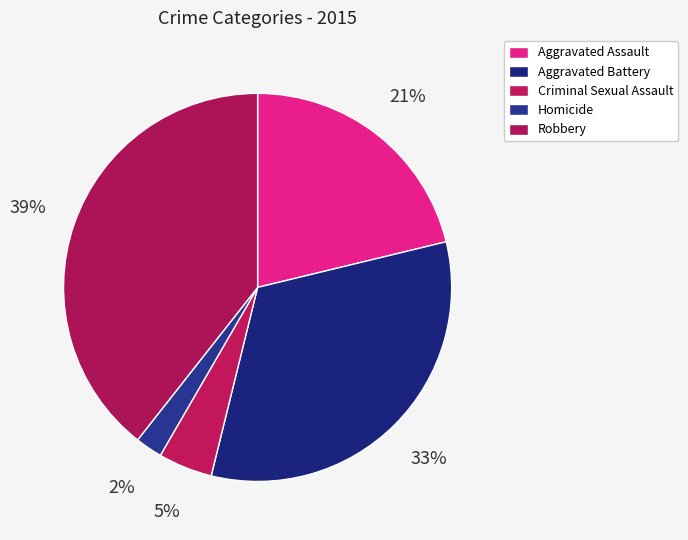

Which category has the smallest portion of the pie?

Homicide